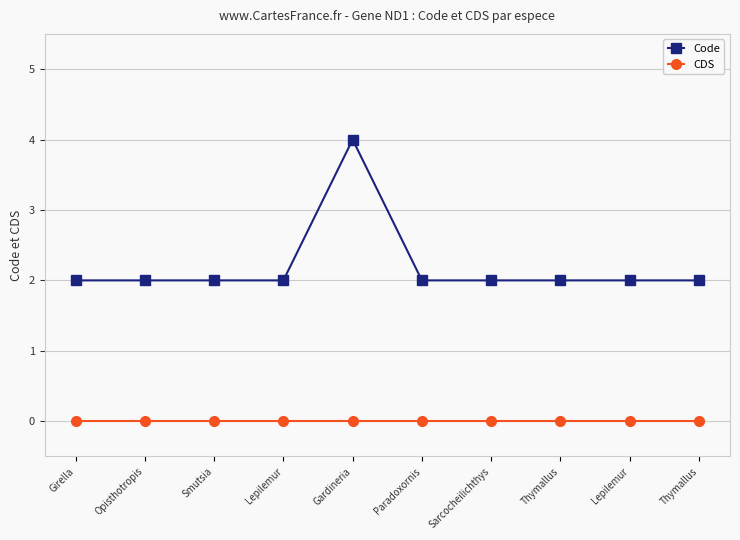

The Code series shows 3 at Girella. True or false?

False